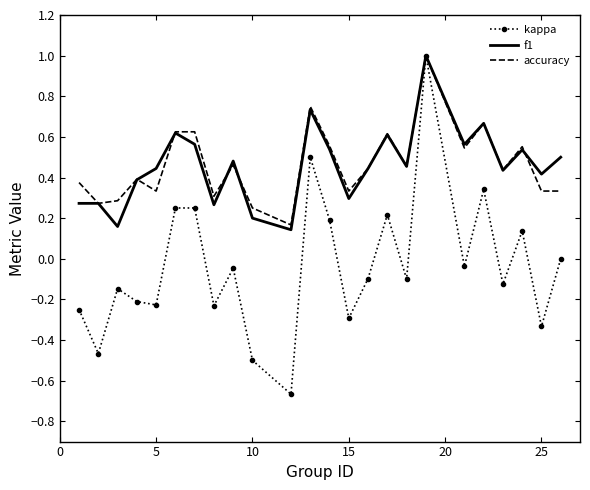

What is the maximum value shown in the chart?

1.0